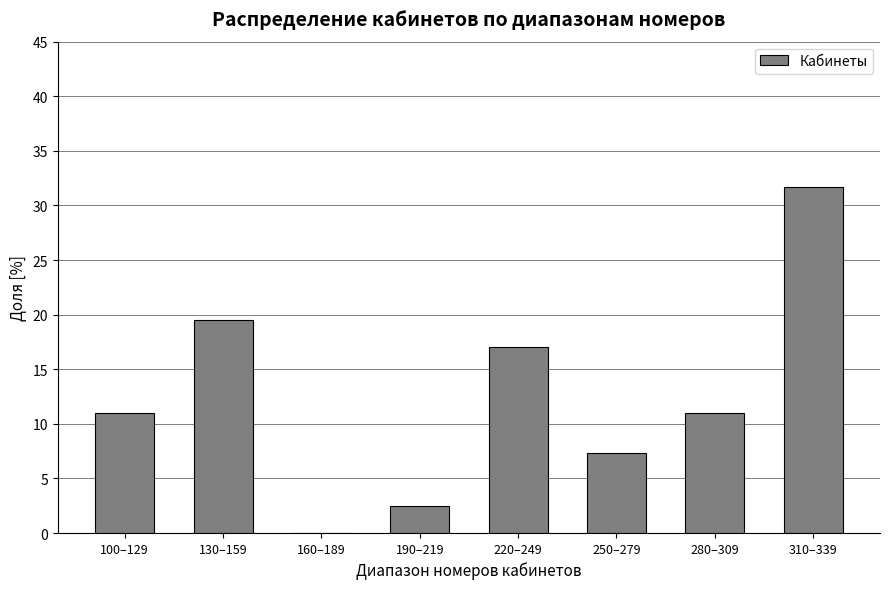

Reading left to right, what are all the values shown in this chart?

100–129=11.0	130–159=19.5	160–189=0.0	190–219=2.4	220–249=17.1	250–279=7.3	280–309=11.0	310–339=31.7